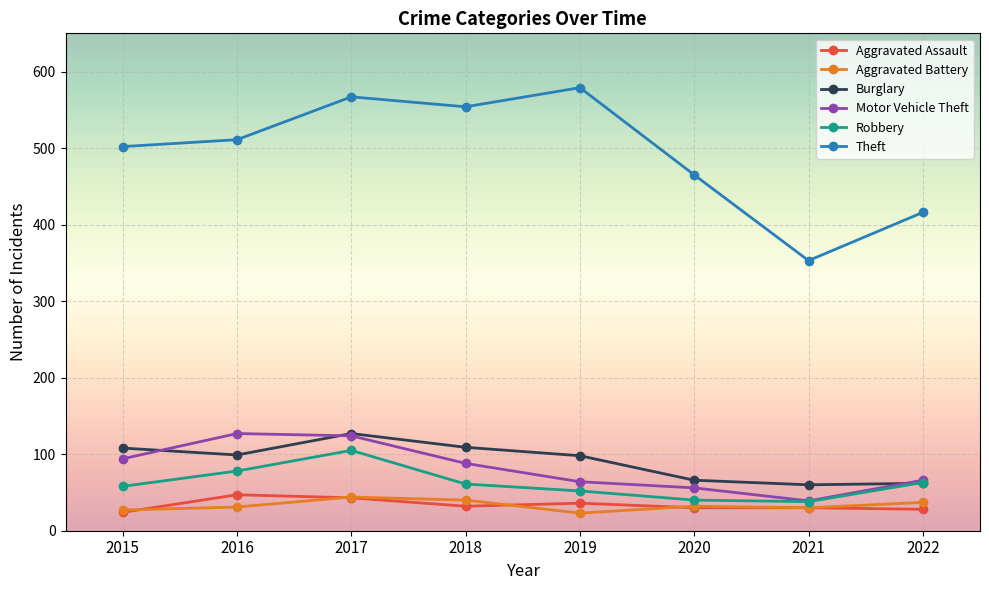

What is the value of the Theft point at the 4th from the left?

554